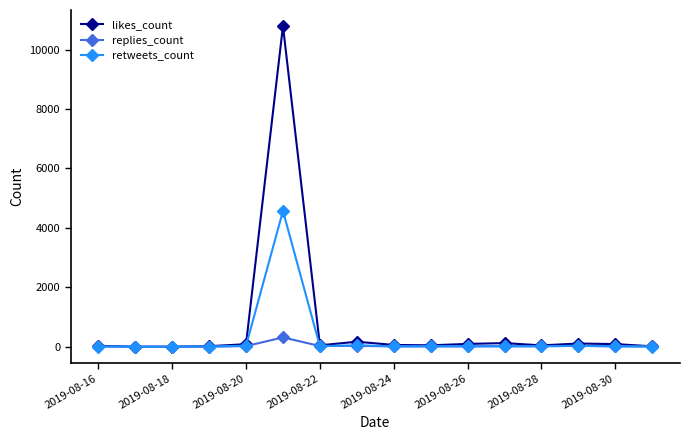

List the series in order of their peak value, lowest first.

replies_count, retweets_count, likes_count